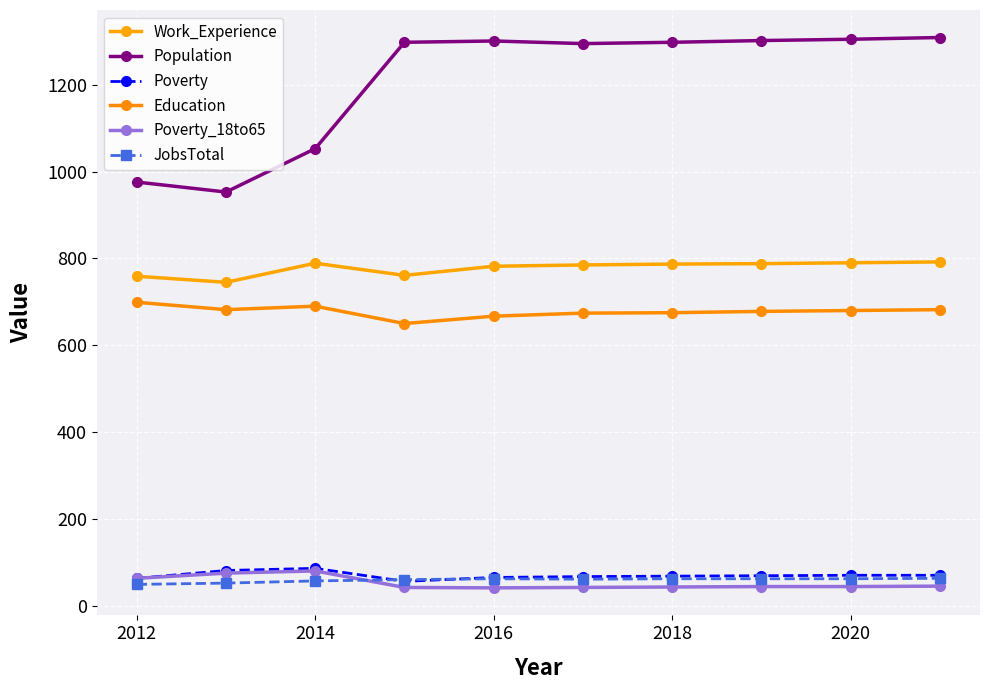

Does the chart have visible grid lines?

Yes